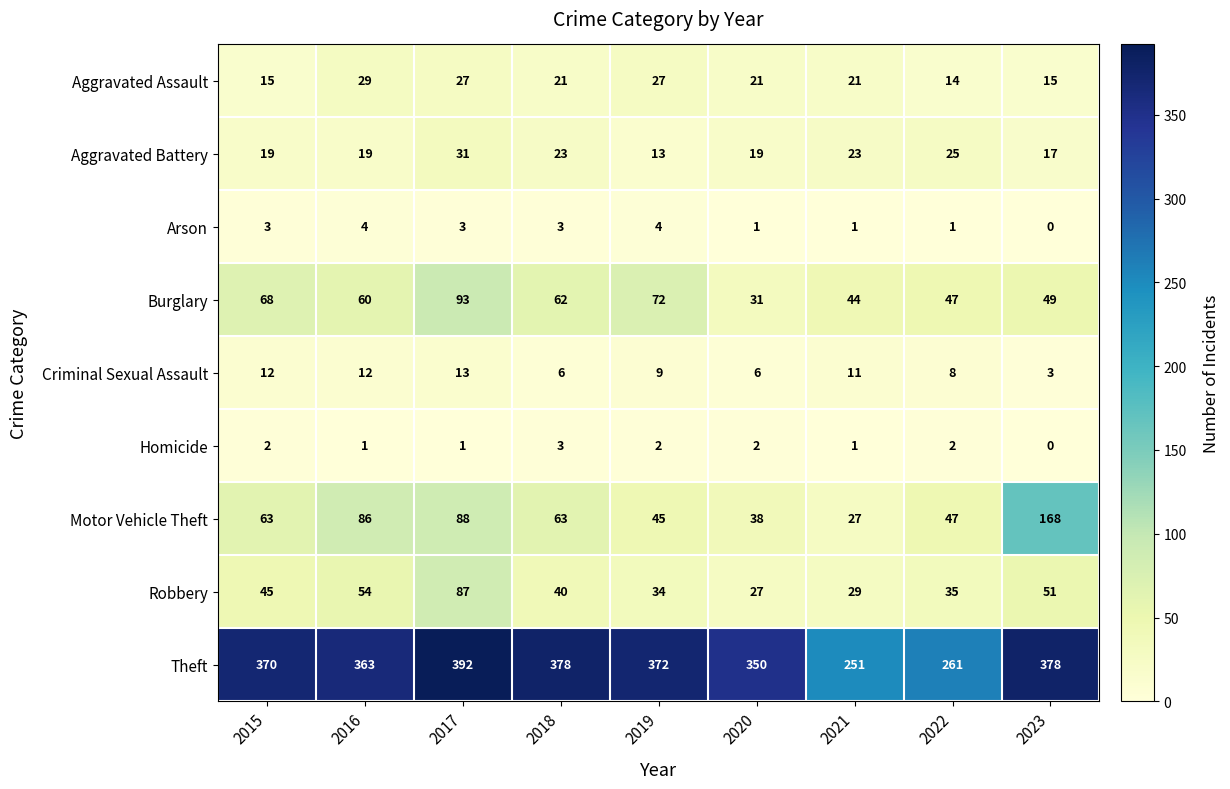

True or false: Theft has a value of 213 at 2015.

False